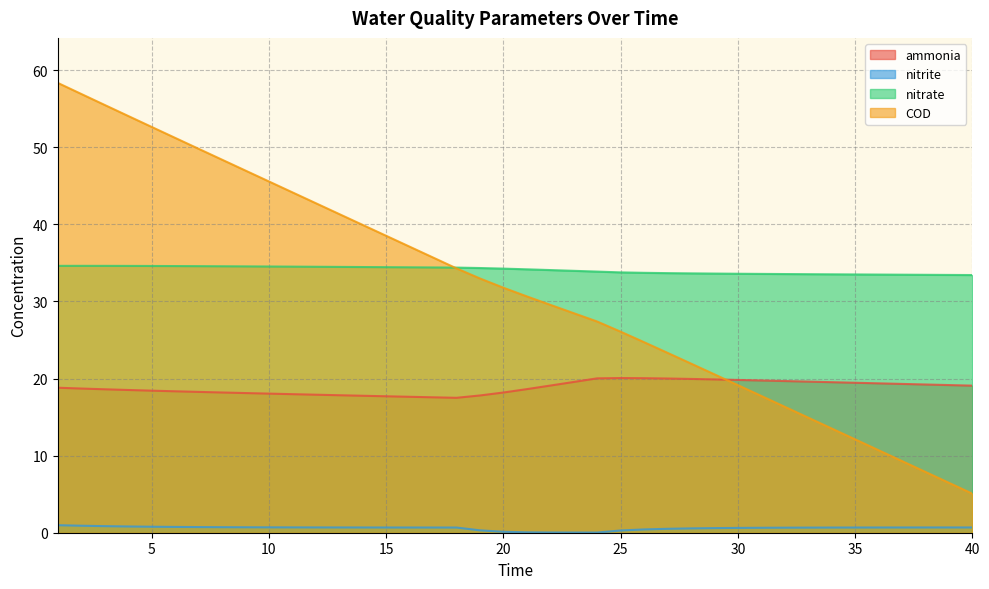

How many data points in ammonia are less than 18?

9